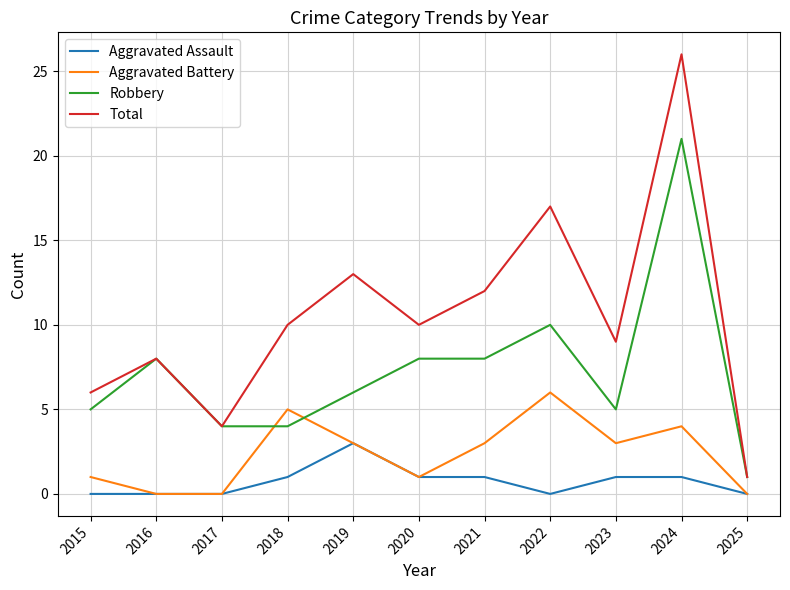

What is the difference between the highest and lowest values at 2024?

25